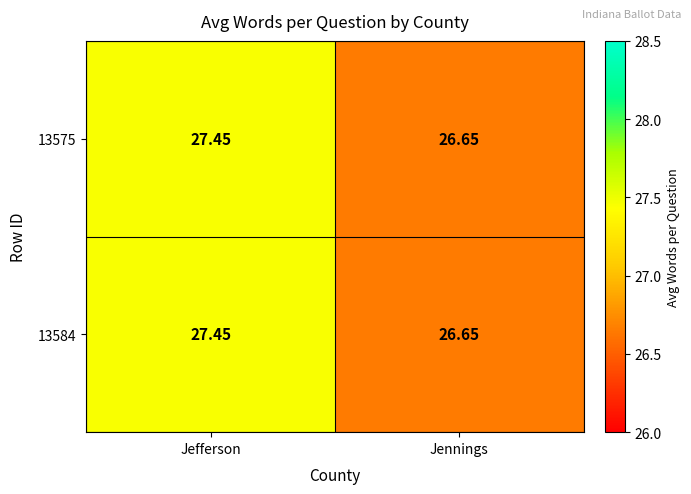

Which label corresponds to the smallest value in the chart?

Jennings